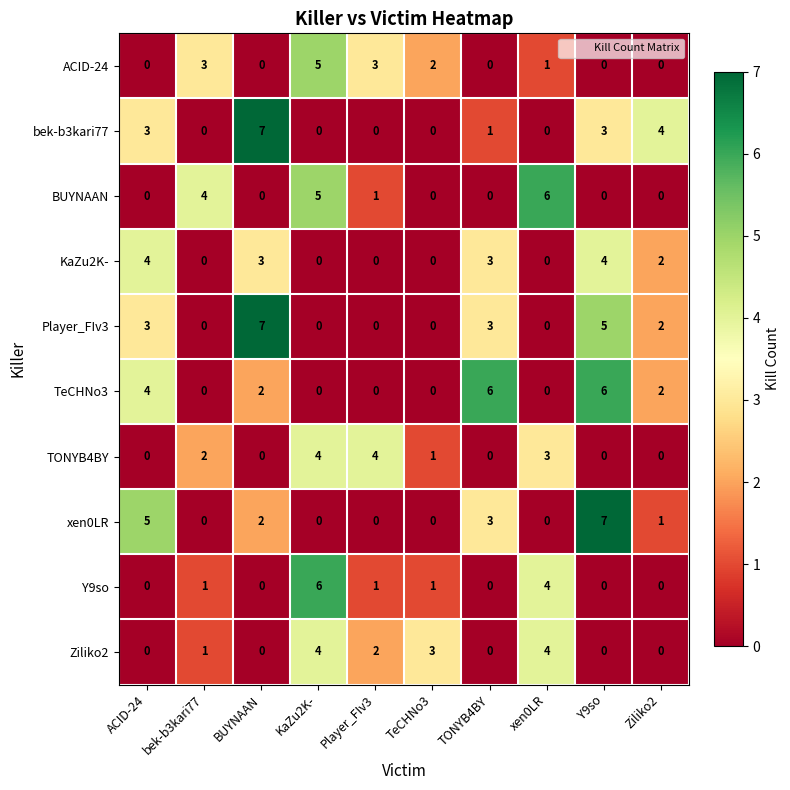

What is the difference between the maximum and minimum values in the Player_FIv3 series?

7